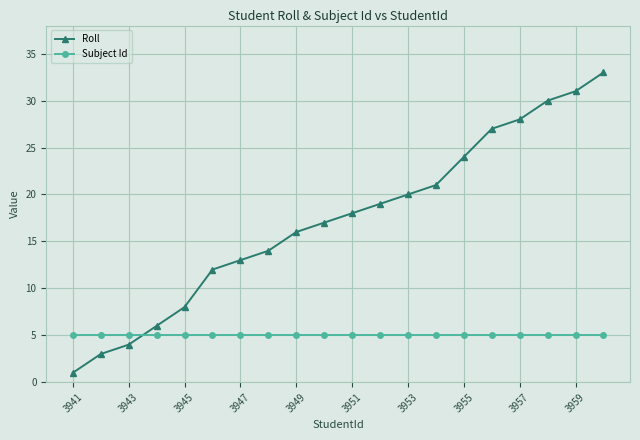

At how many categories does at least one series exceed 29?

3